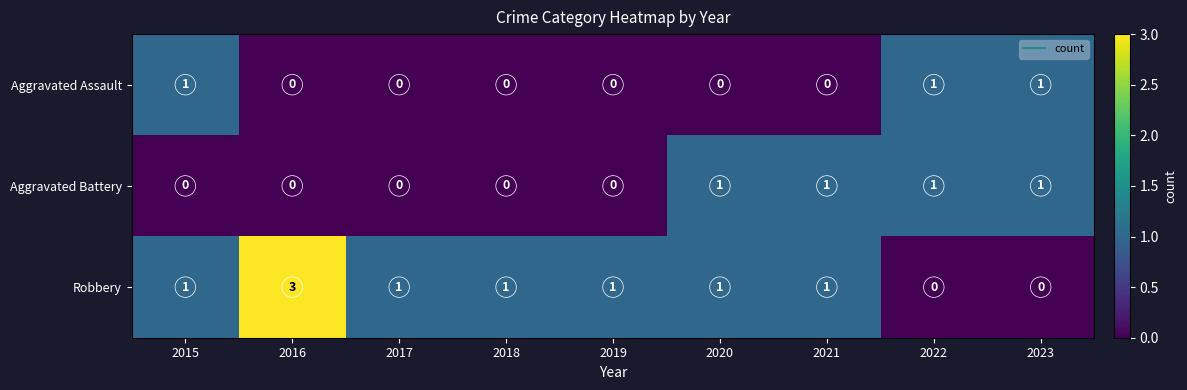

What is the greatest value displayed?

3